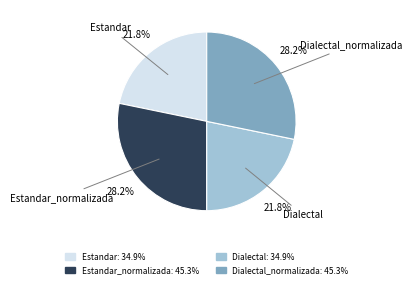

Is there a majority slice in this chart?

No